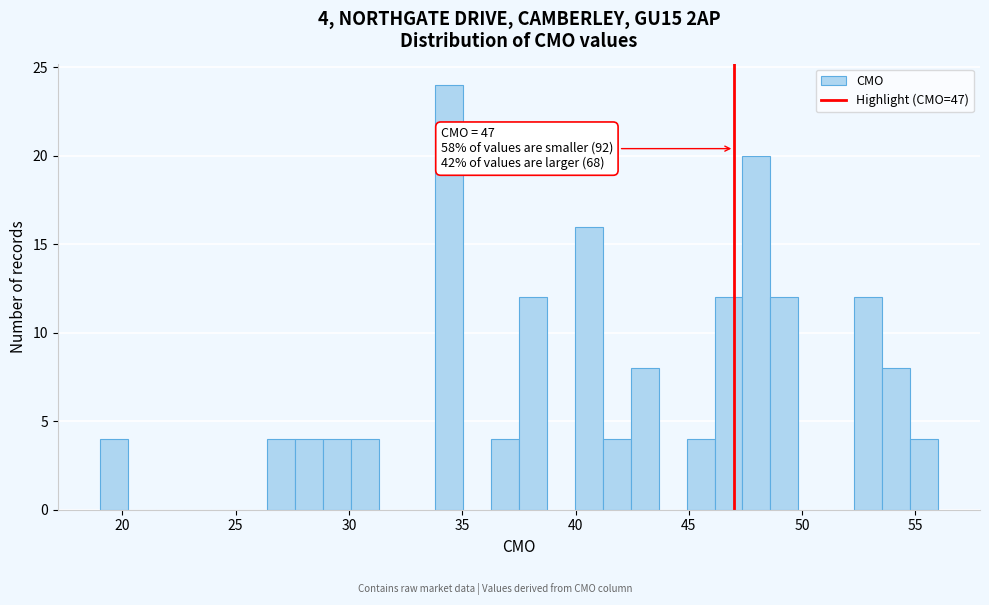

Read against the x-axis, roughly where is the centre of the tallest bar?

34.5